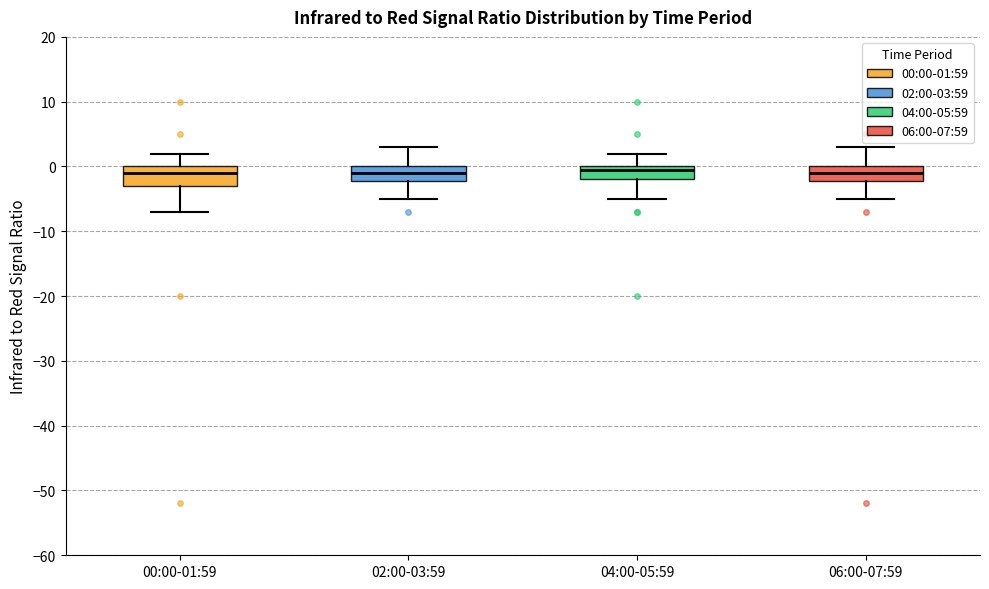

Reading left to right, transcribe this box plot: for each box, give where its median line is, the range the box spans, and where its two whiskers end, as read against the y-axis. The values are not printed on the chart, so give them approximately, as read against the axis.

00:00-01:59: median -1, box -3 to 0, whiskers -7 to 2
02:00-03:59: median -1, box -2 to 0, whiskers -5 to 3
04:00-05:59: median 0 (just below the box's upper edge), box -2 to 0, whiskers -5 to 2
06:00-07:59: median -1, box -2 to 0, whiskers -5 to 3